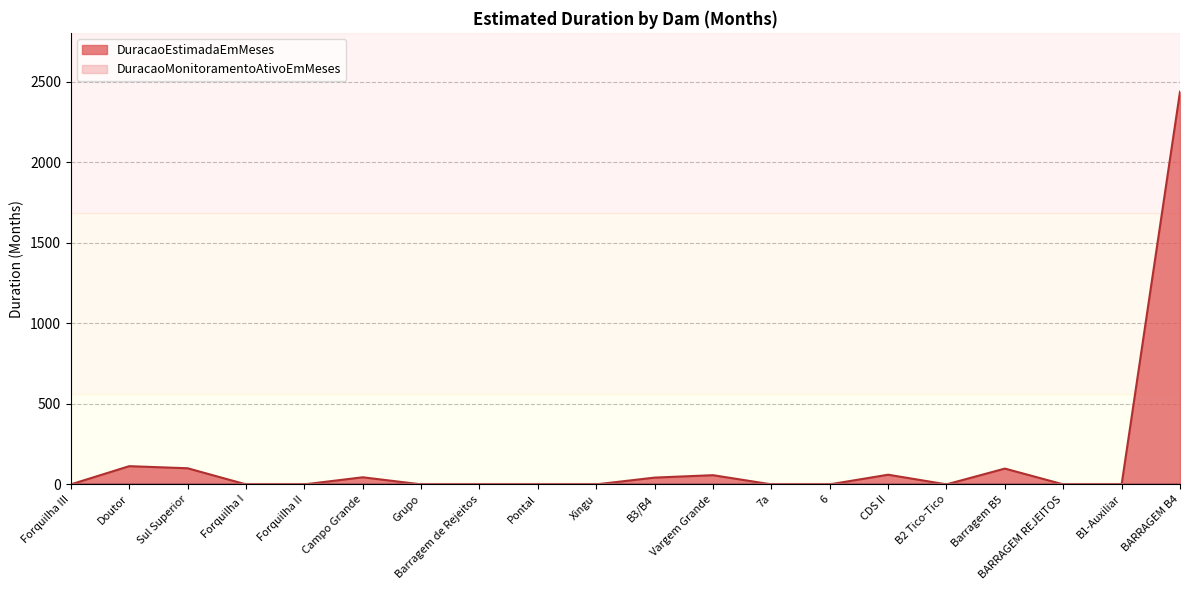

How many points are higher than both their immediate neighbors (excluding endpoints)?

5